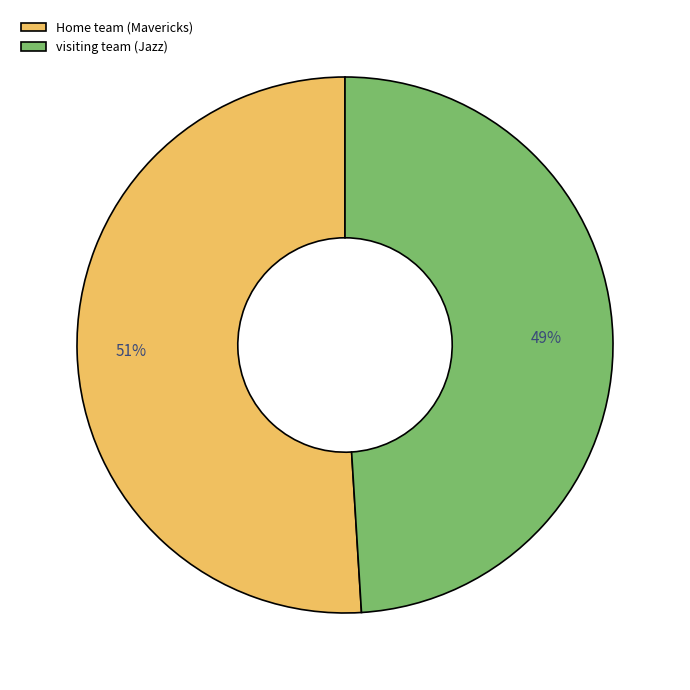

Rank the categories by value from lowest to highest.

visiting team (Jazz), Home team (Mavericks)